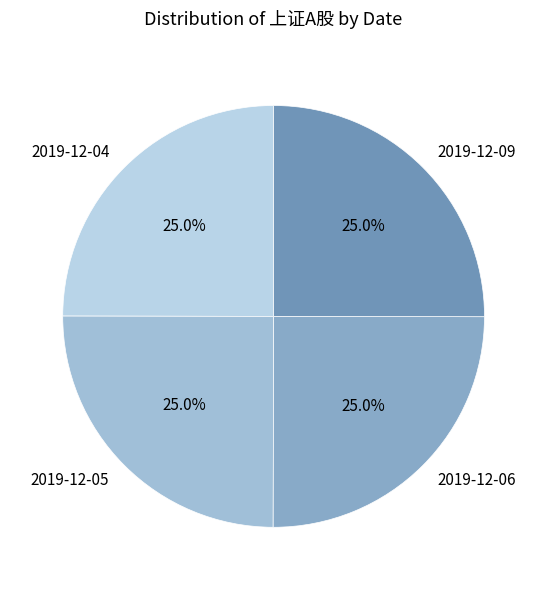

The 2019-12-04 slice represents 25% of the pie. True or false?

True